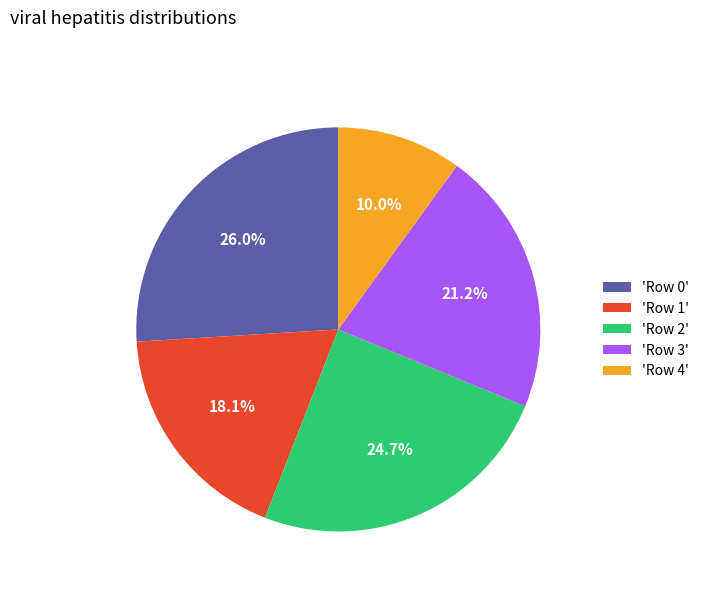

Combined, what portion of the pie is 'Row 2' and 'Row 3'?

45.9%